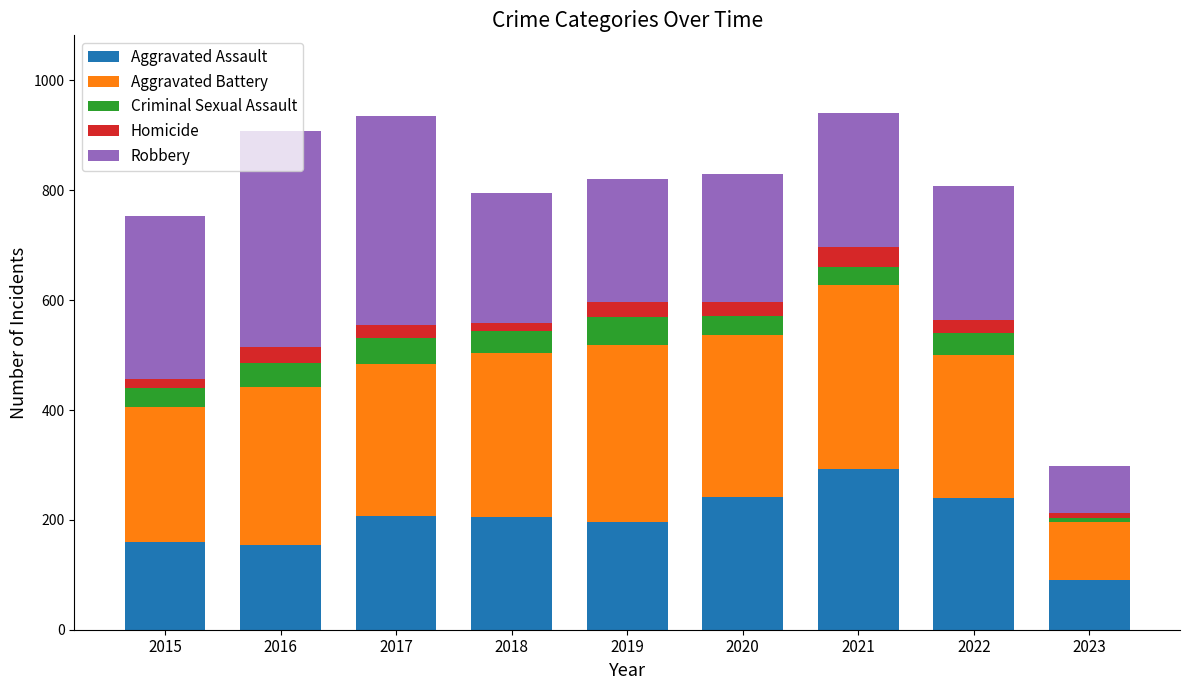

What is the average value of the Aggravated Assault series?

199